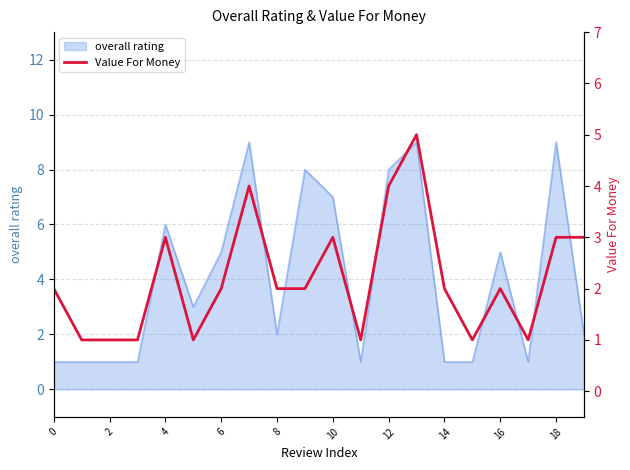

Reading left to right, list all the values displayed in this chart.

2	1	1	1	3	1	2	4	2	2	3	1	4	5	2	1	2	1	3	3